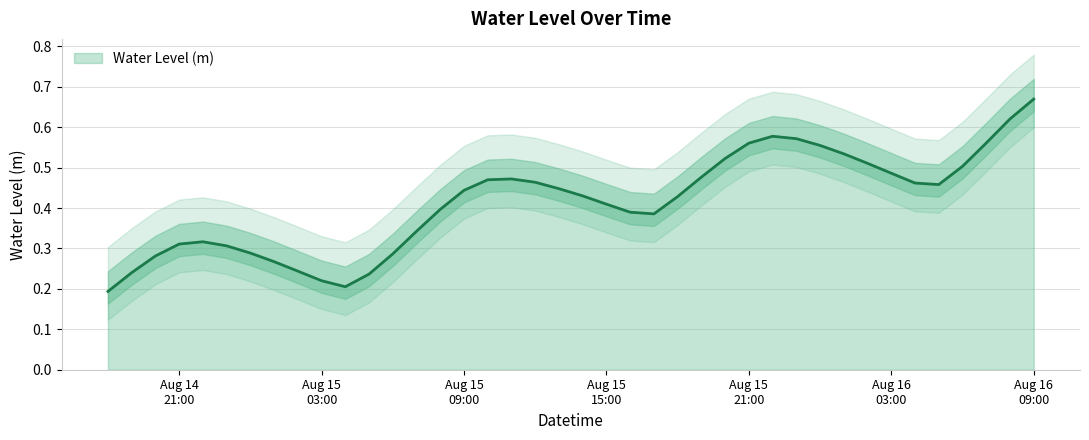

What value does the data have at 2023-08-15 10:00:00?

0.5